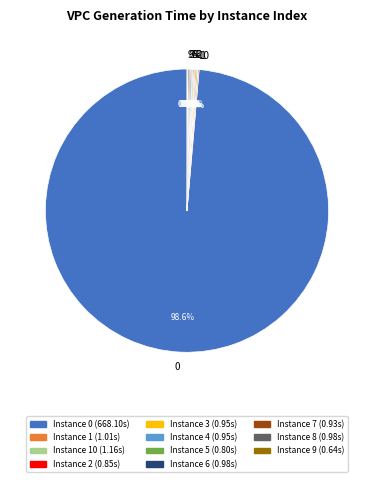

Is there any slice that represents more than half of the pie?

Yes